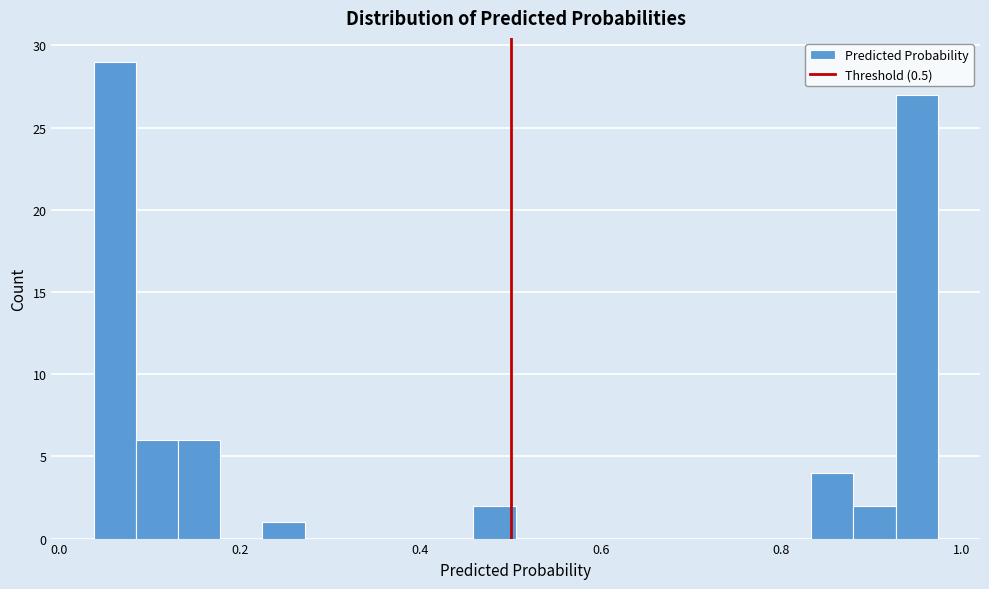

Around what value on the x-axis is the tallest bar? Give the approximate position of its centre, as read against the axis.

0.06